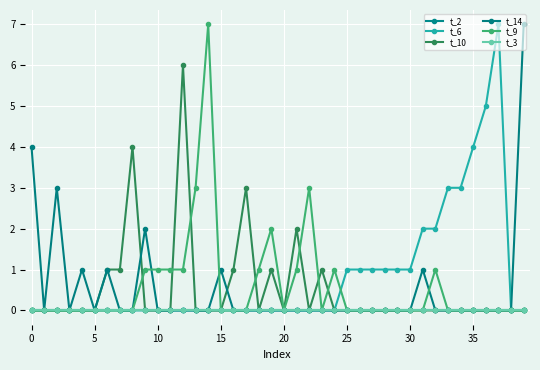

Reading left to right, extract all data points from this chart.

t_2: 0	0	0	0	0	0	0	0	0	0	0	0	0	0	0	0	0	0	0	0	0	0	0	0	0	0	0	0	0	0	0	0	0	0	0	0	0	0	0	0
t_6: 0	0	0	0	0	0	0	0	0	0	0	0	0	0	0	0	0	0	0	0	0	0	0	0	0	1	1	1	1	1	1	2	2	3	3	4	5	7	0	0
t_10: 0	0	0	0	0	0	1	1	4	0	0	0	6	0	0	0	1	3	0	1	0	2	0	1	0	0	0	0	0	0	0	0	0	0	0	0	0	0	0	0
t_14: 4	0	3	0	1	0	1	0	0	2	0	0	0	0	0	1	0	0	0	0	0	0	0	0	0	0	0	0	0	0	0	1	0	0	0	0	0	0	0	7
t_9: 0	0	0	0	0	0	0	0	0	1	1	1	1	3	7	0	0	0	1	2	0	1	3	0	1	0	0	0	0	0	0	0	1	0	0	0	0	0	0	0
t_3: 0	0	0	0	0	0	0	0	0	0	0	0	0	0	0	0	0	0	0	0	0	0	0	0	0	0	0	0	0	0	0	0	0	0	0	0	0	0	0	0